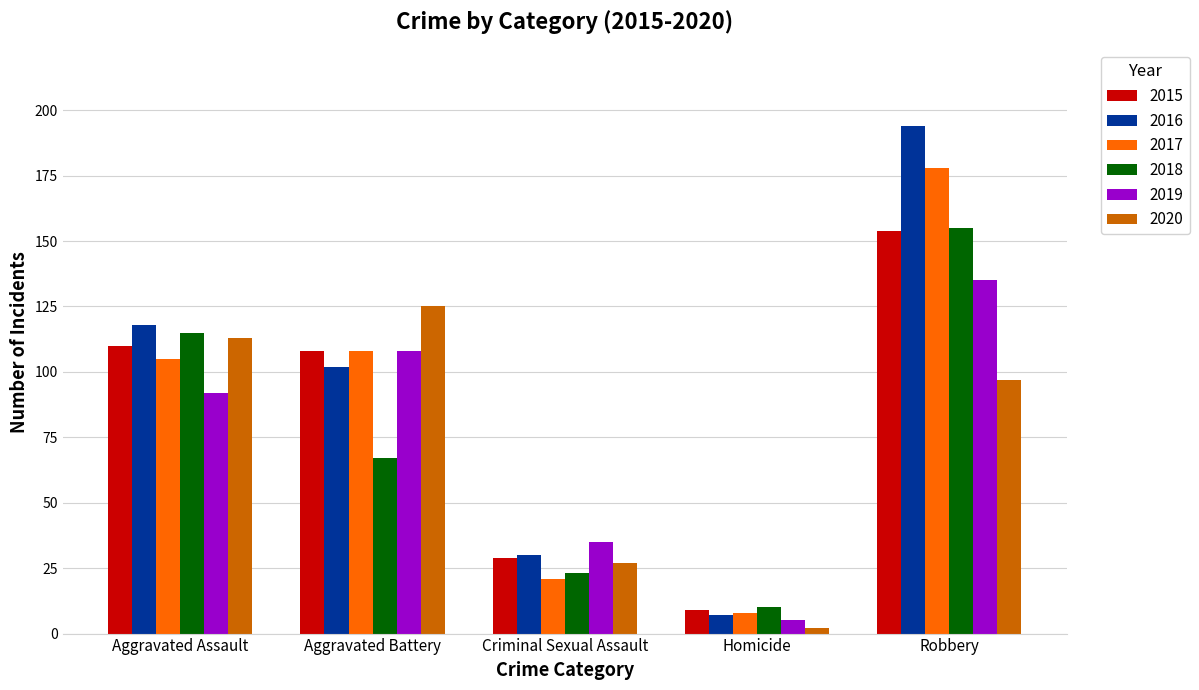

The 2017 series shows 108 at Aggravated Battery. True or false?

True